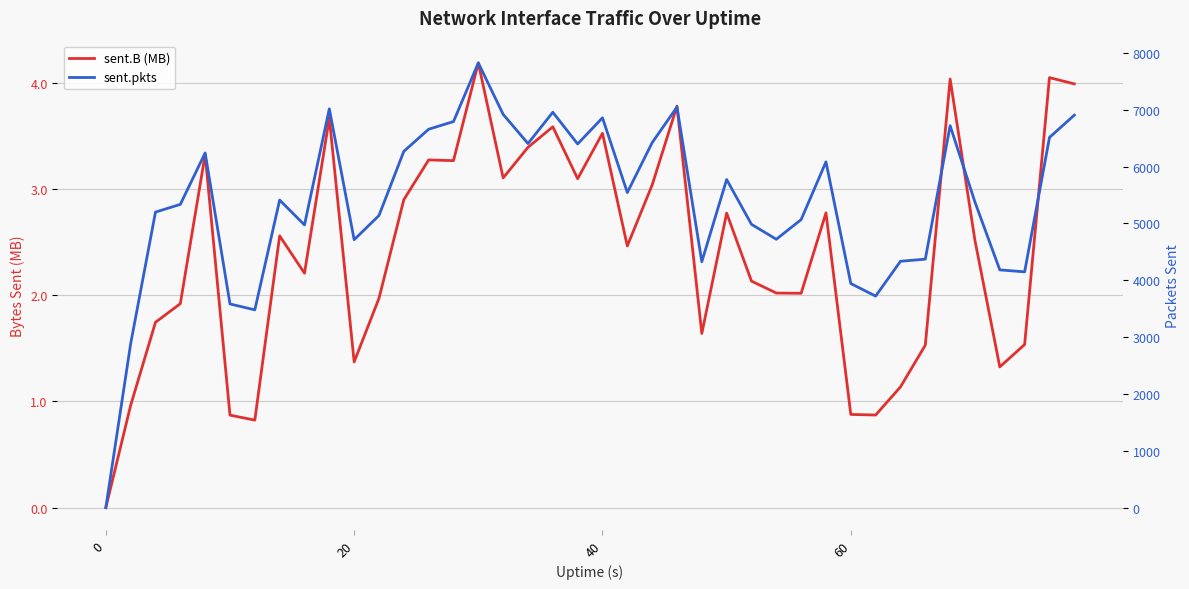

True or false: sent.B (MB) has more than 0 interior local peaks.

True